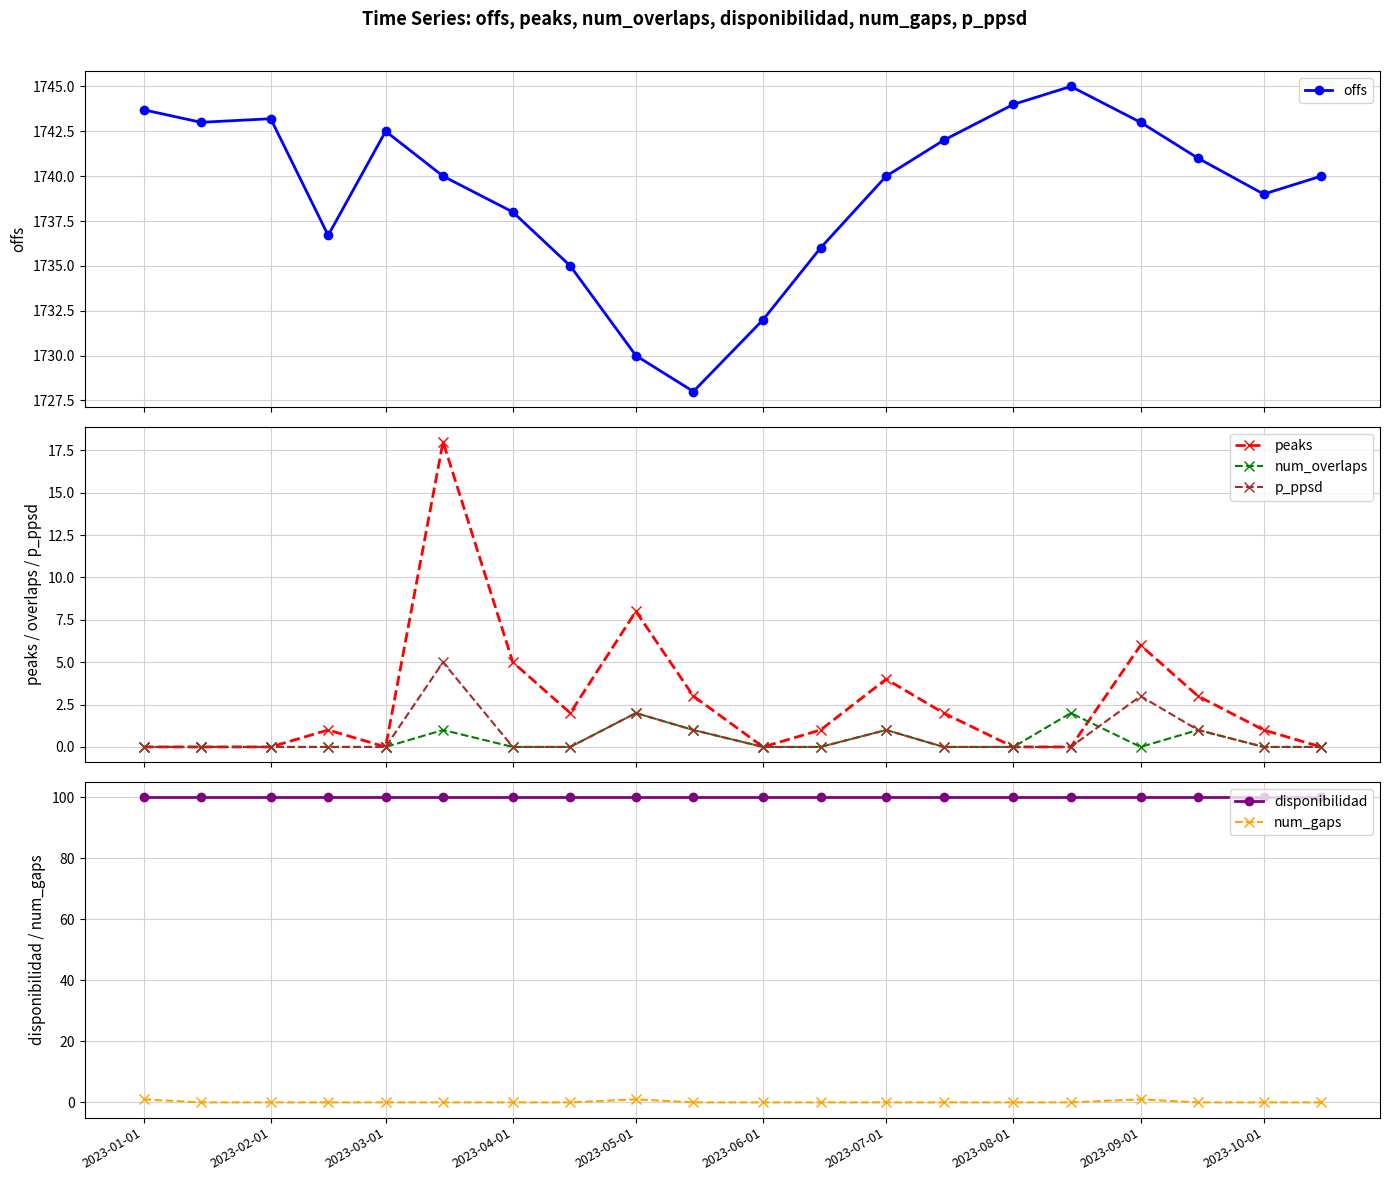

True or false: offs has more than 0 points higher than both neighbors.

True